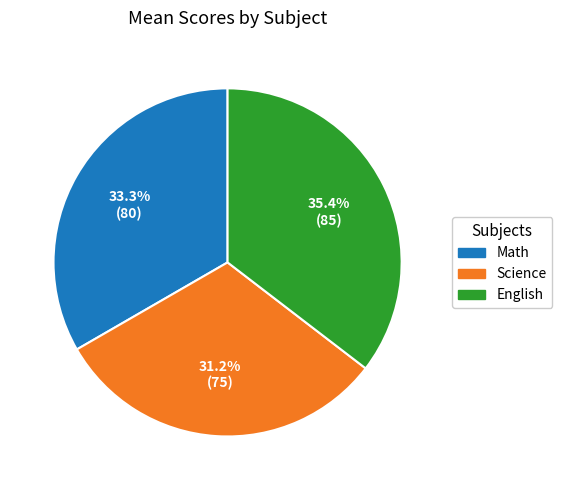

To the nearest percent, what portion does Math represent?

33%